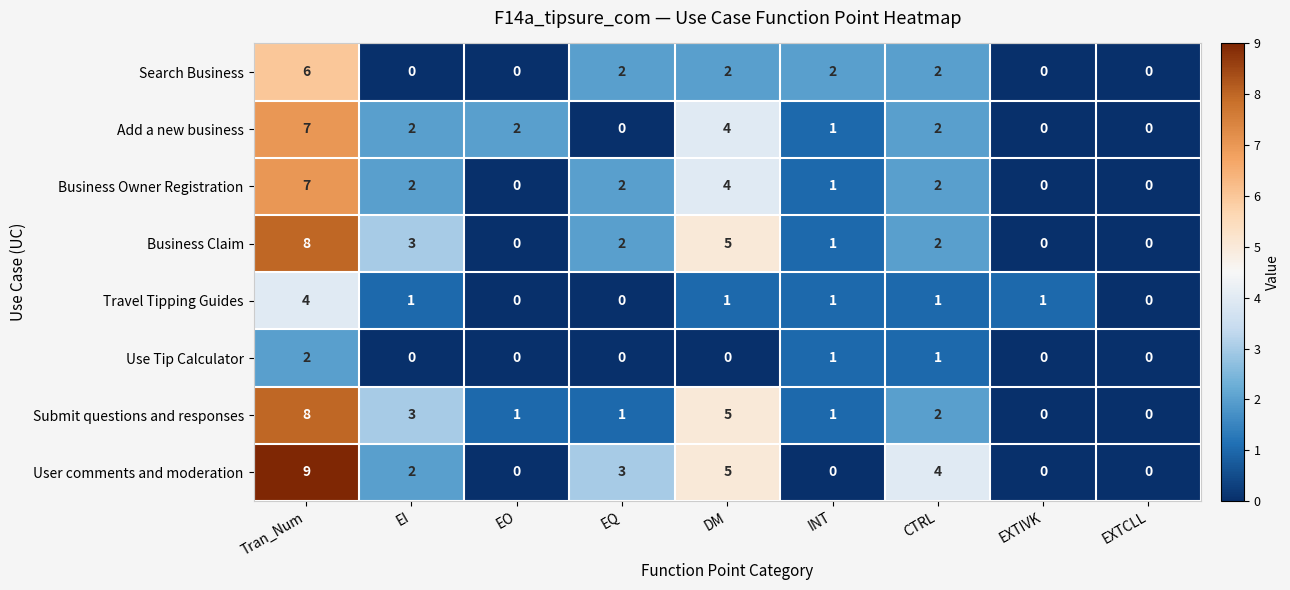

How many data points does each series have?

9